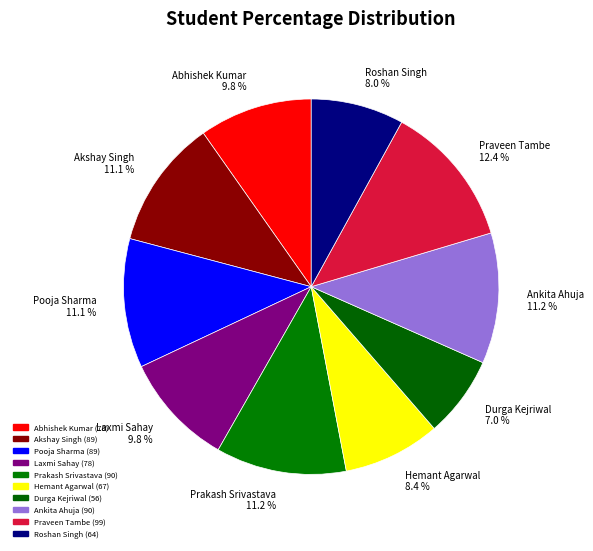

To the nearest percent, what portion does Pooja Sharma represent?

11%